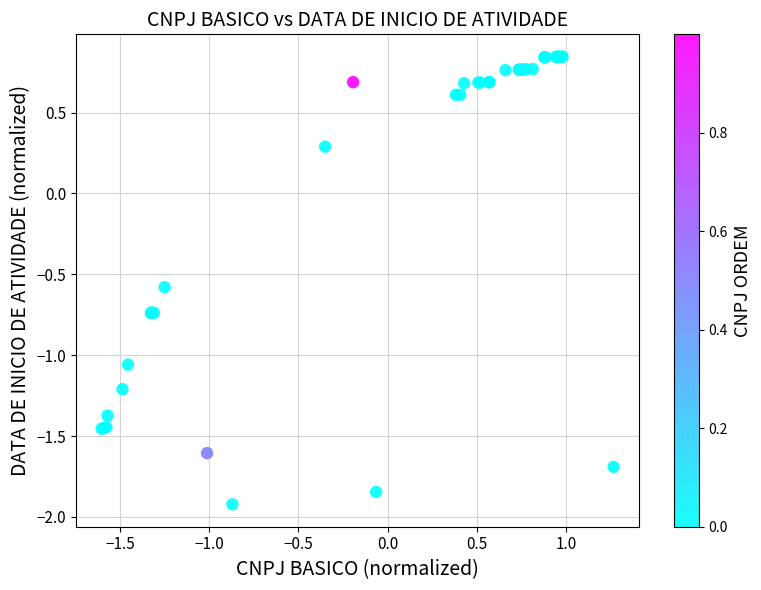

What Y value in the scatter plot is closest to 0?

0.3